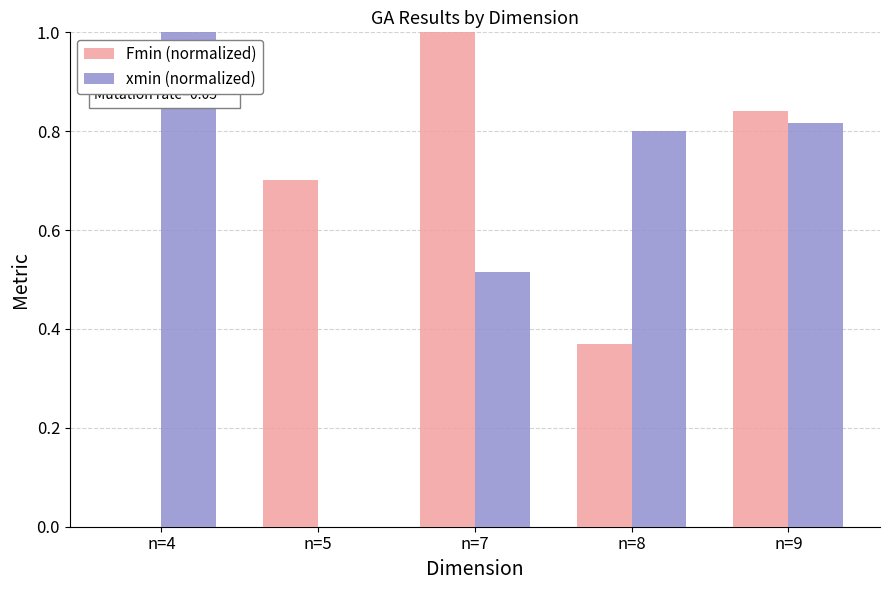

At which label is xmin (normalized) closest to 0?

n=5